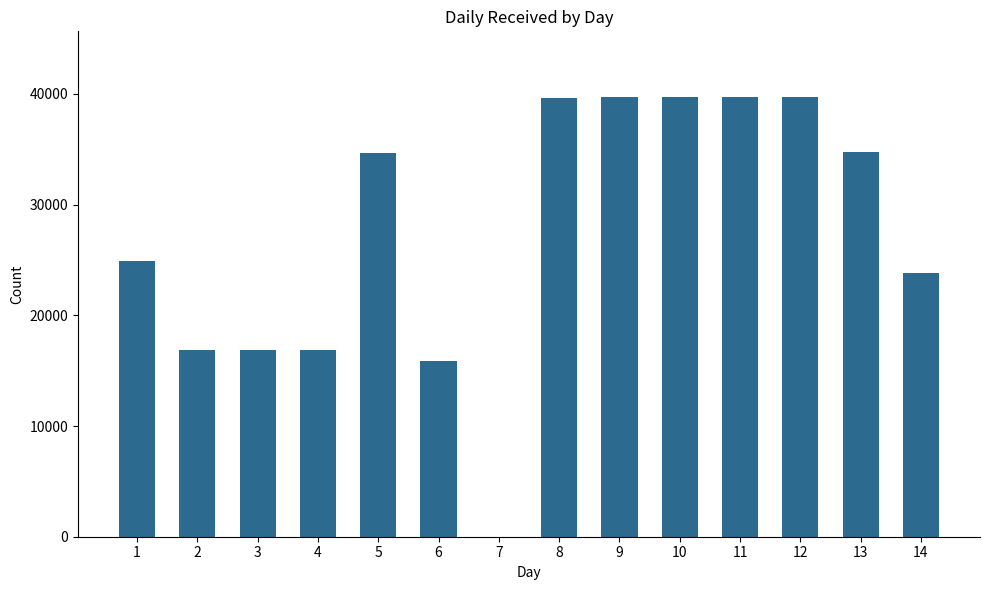

What is the greatest value displayed?

39700